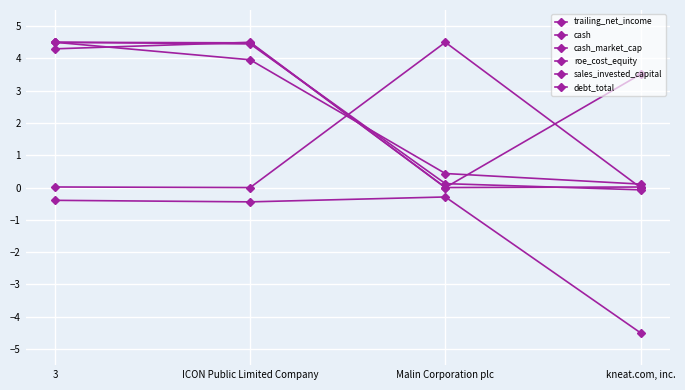

How many lines are shown in the chart?

6